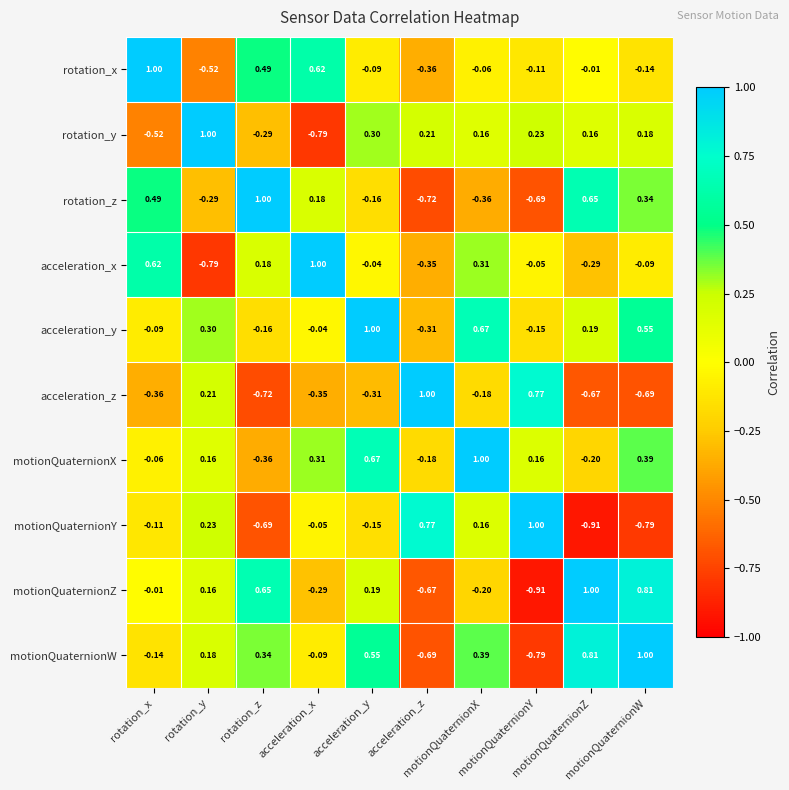

Count the number of data series in this chart.

10